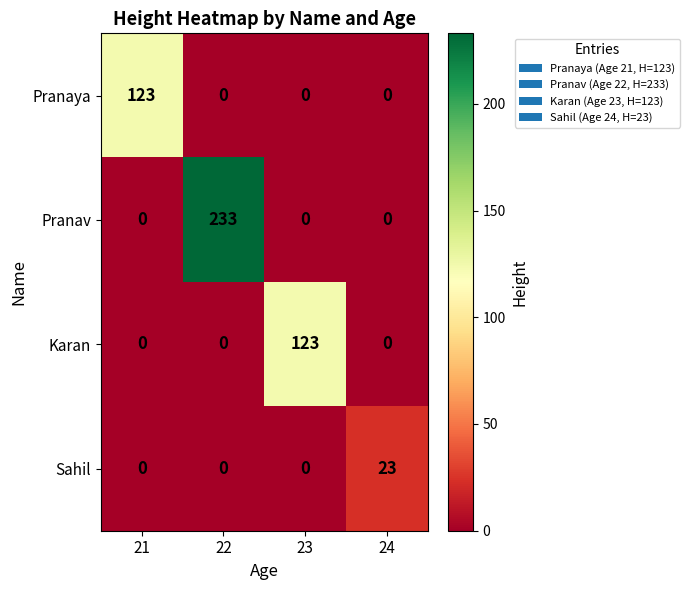

Reading left to right, transcribe all the data shown in this chart.

Pranaya: 123	0	0	0
Pranav: 0	233	0	0
Karan: 0	0	123	0
Sahil: 0	0	0	23